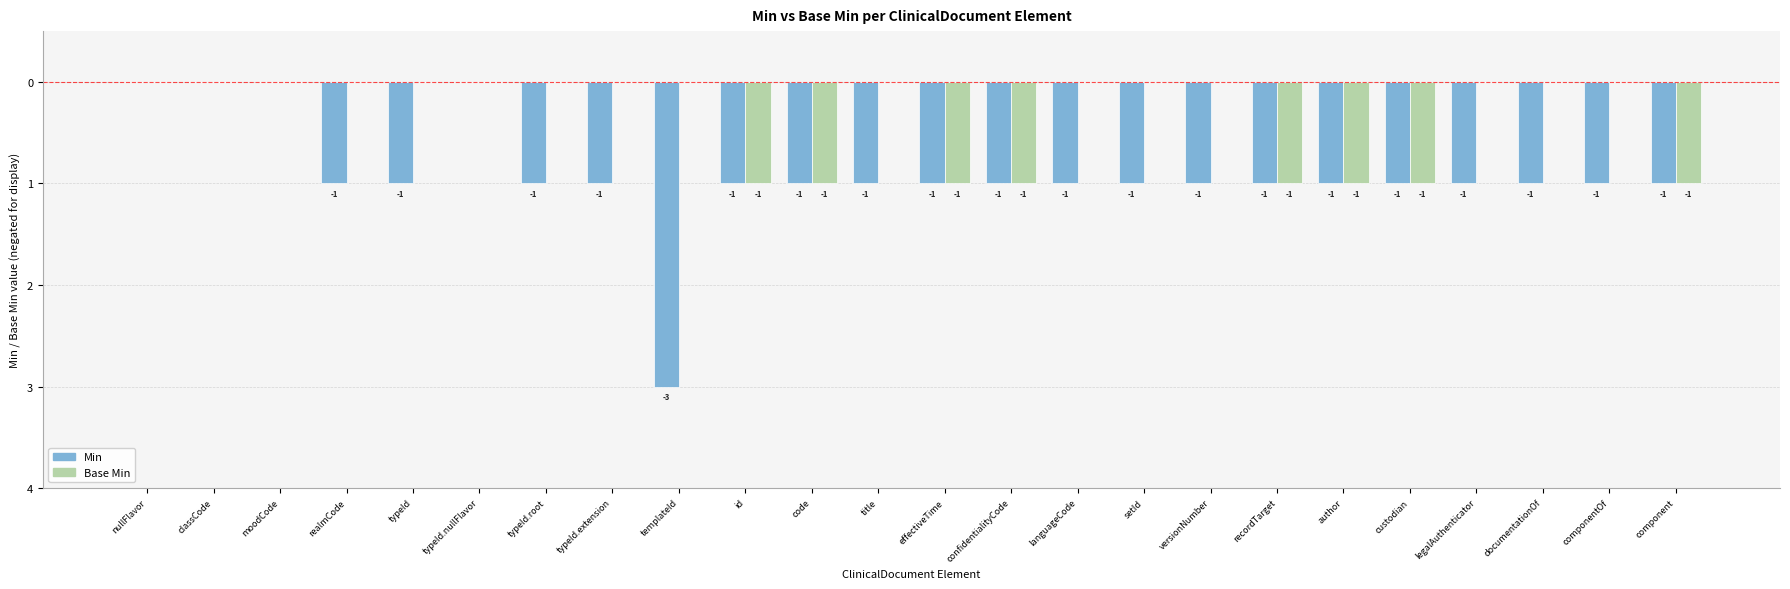

The value of Min at versionNumber is -1. True or false?

True